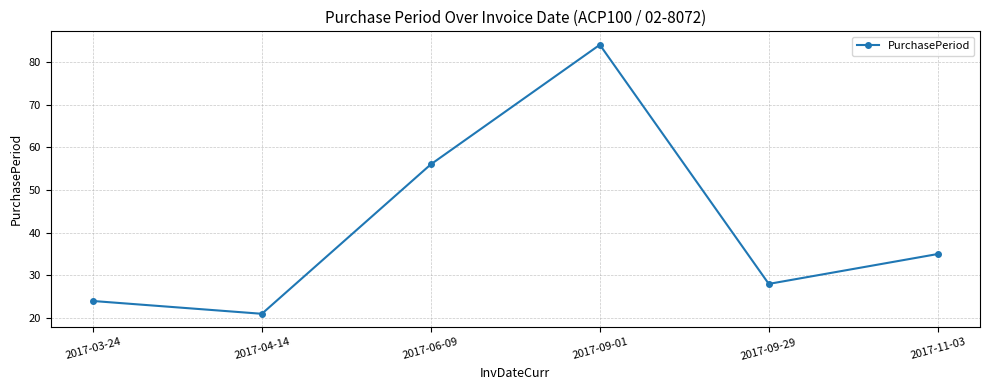

What is the difference between the maximum and minimum values?

63